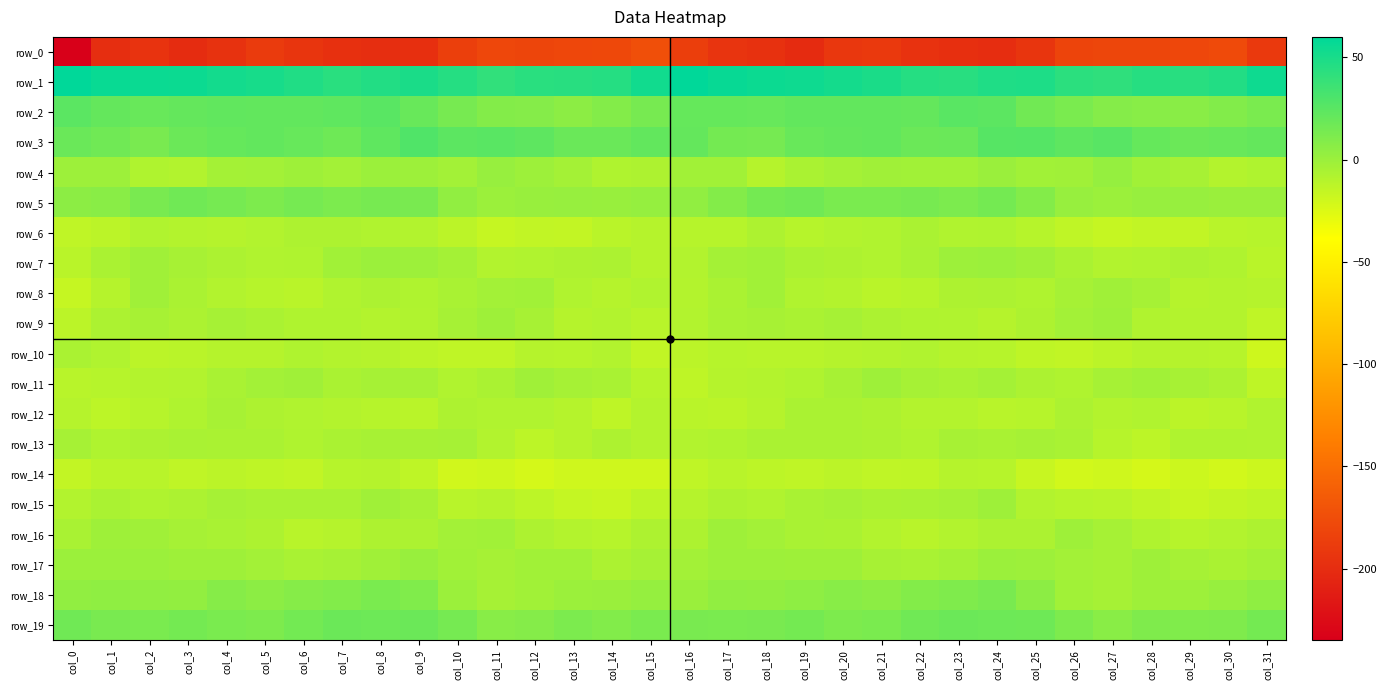

Is the value of row_2 at col_11 greater than the value of row_14 at col_15?

Yes